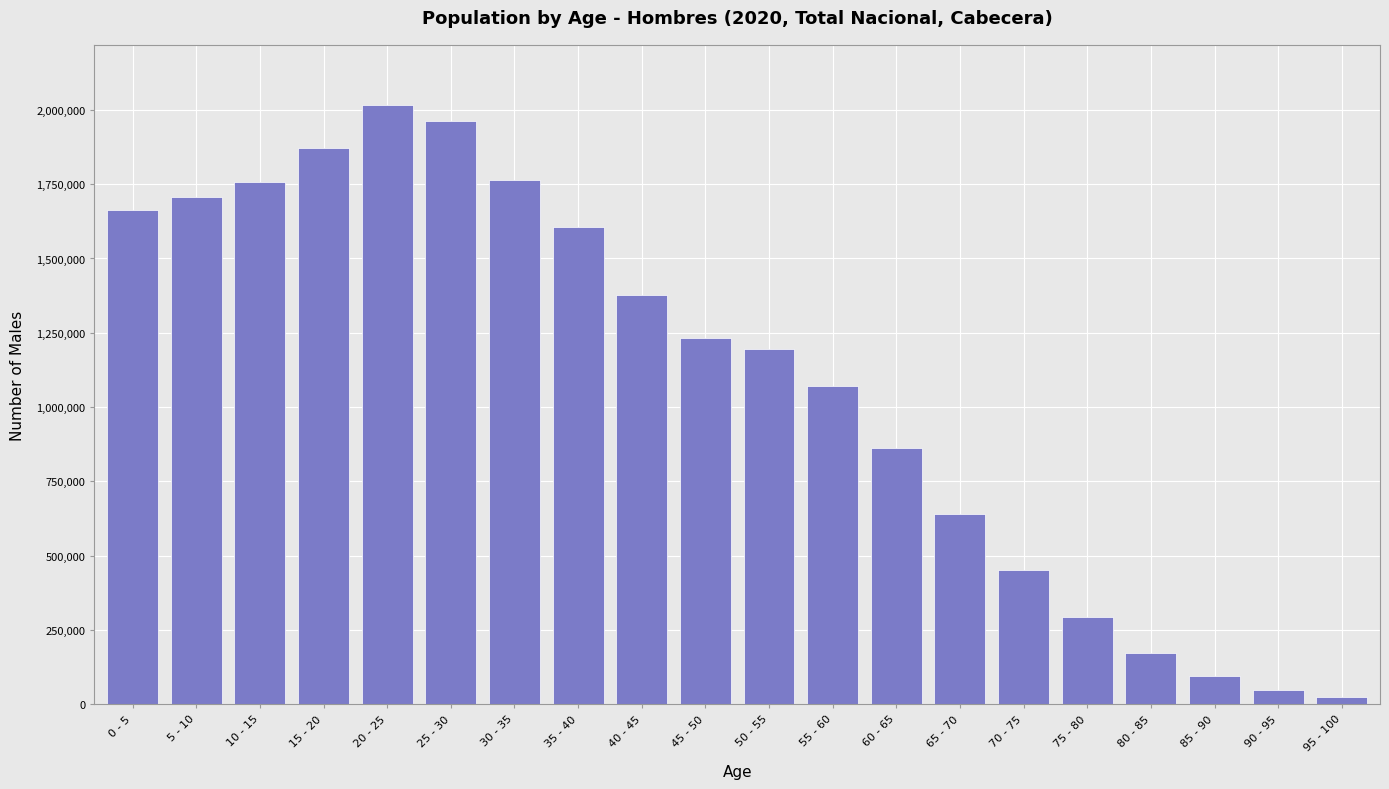

Which label corresponds to the largest value in the chart?

20 - 25